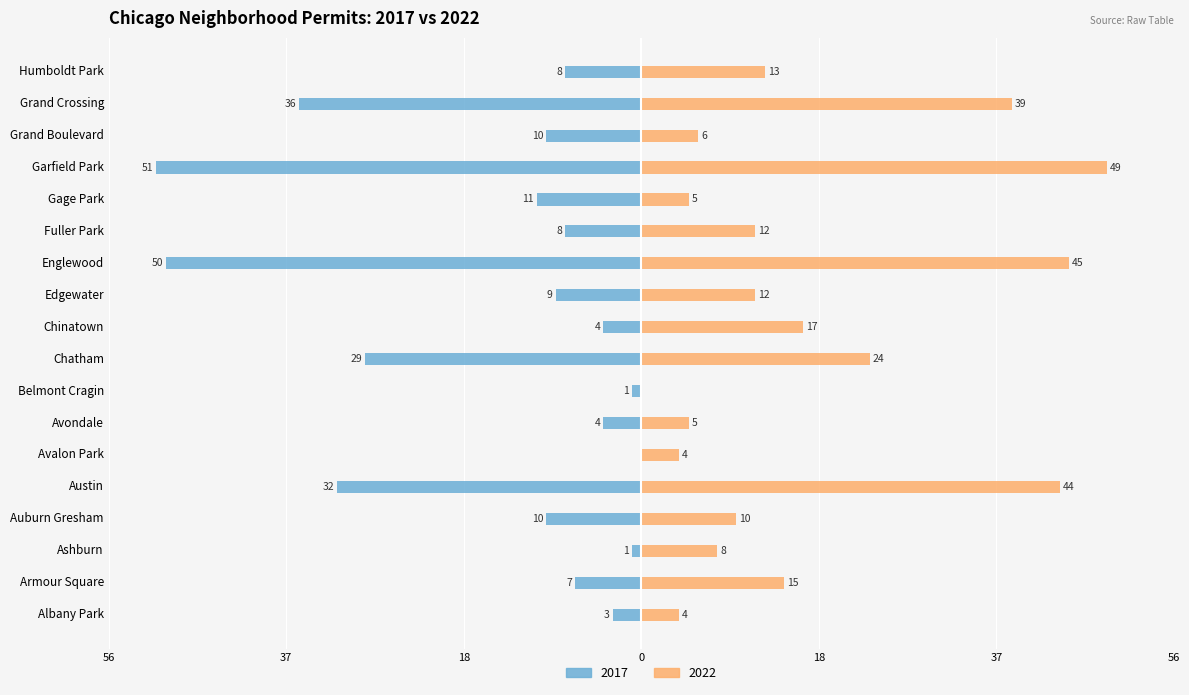

Is the value of 2017 at Albany Park greater than the value of 2022 at Grand Boulevard?

No